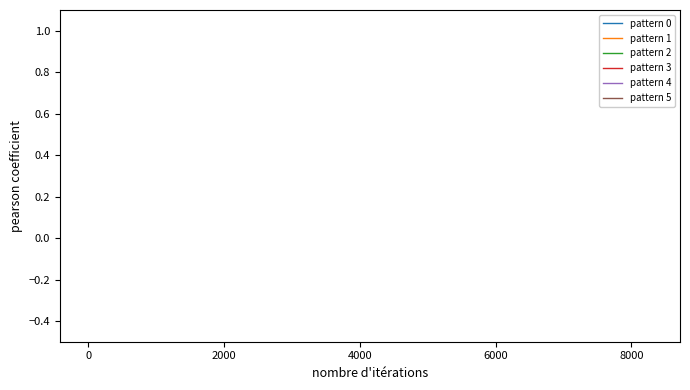

What are all the series names shown in the legend?

pattern 0, pattern 1, pattern 2, pattern 3, pattern 4, pattern 5